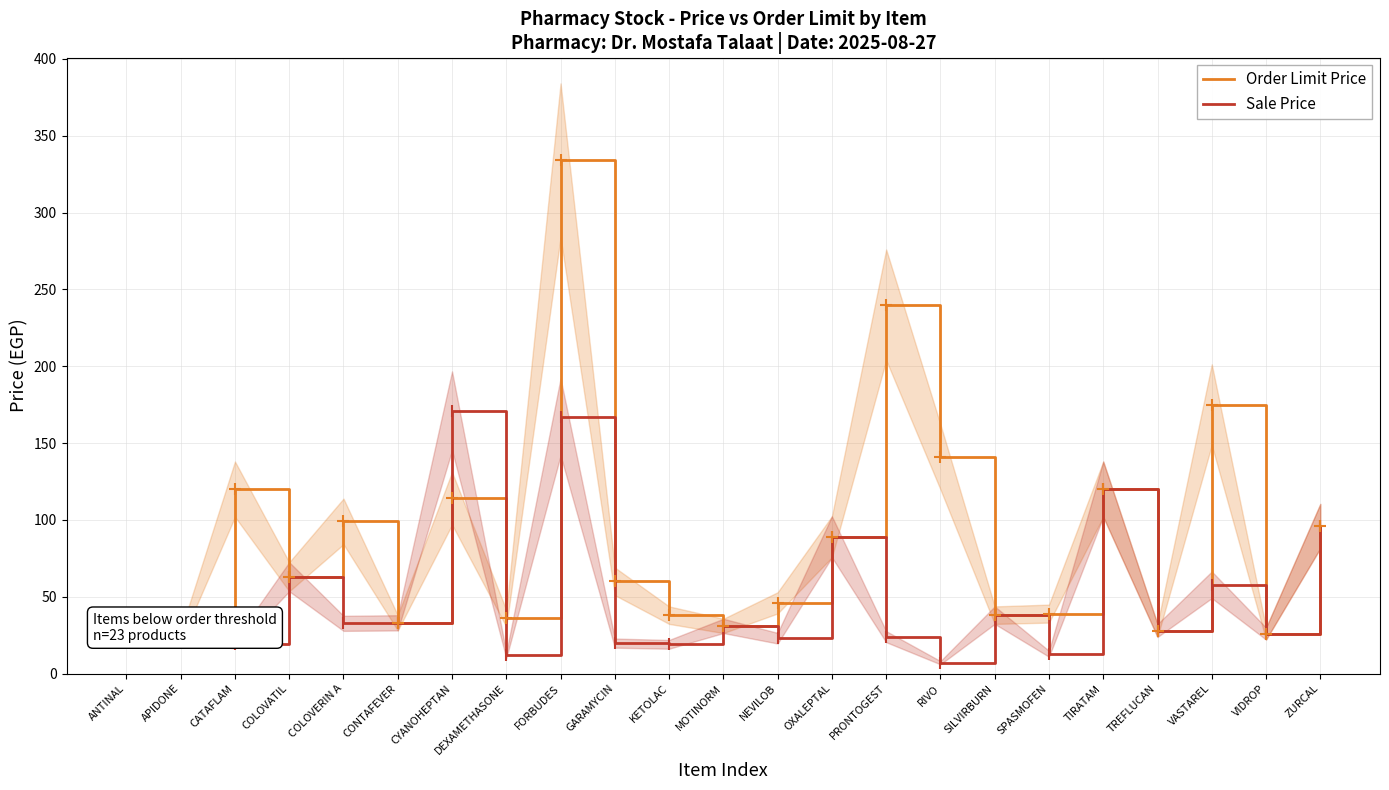

Reading left to right, extract all data points from this chart.

Order Limit Price: ANTINAL=24.0	APIDONE=24.0	CATAFLAM=120.0	COLOVATIL=63.0	COLOVERIN A=99.0	CONTAFEVER=33.0	CYANOHEPTAN=114.0	DEXAMETHASONE=36.0	FORBUDES=334.0	GARAMYCIN=60.0	KETOLAC=38.0	MOTINORM=31.0	NEVILOB=46.0	OXALEPTAL=89.0	PRONTOGEST=240.0	RIVO=141.0	SILVIRBURN=38.0	SPASMOFEN=39.0	TIRATAM=120.0	TREFLUCAN=28.0	VASTAREL=175.0	VIDROP=26.0	ZURCAL=96.0
Sale Price: ANTINAL=24.0	APIDONE=24.0	CATAFLAM=19.2	COLOVATIL=63.0	COLOVERIN A=32.7	CONTAFEVER=33.0	CYANOHEPTAN=171.0	DEXAMETHASONE=11.9	FORBUDES=167.0	GARAMYCIN=19.8	KETOLAC=19.0	MOTINORM=31.0	NEVILOB=23.0	OXALEPTAL=89.0	PRONTOGEST=24.0	RIVO=7.0	SILVIRBURN=38.0	SPASMOFEN=12.9	TIRATAM=120.0	TREFLUCAN=28.0	VASTAREL=57.8	VIDROP=26.0	ZURCAL=96.0